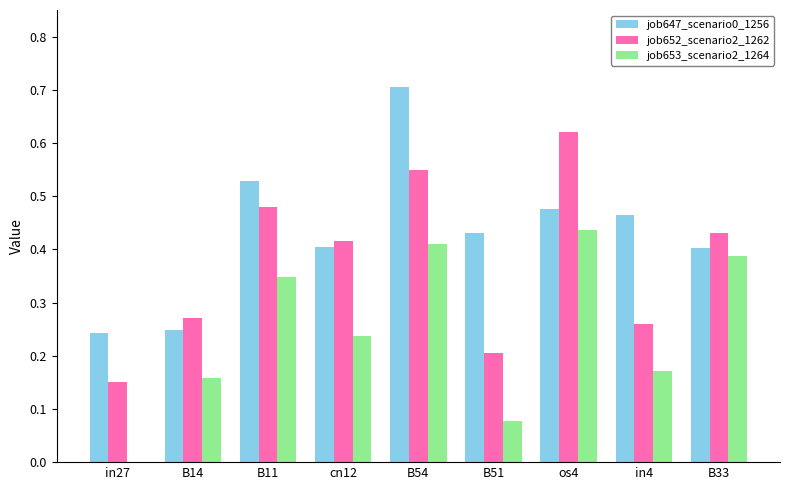

What is the sum of all job652_scenario2_1262 values?

3.4